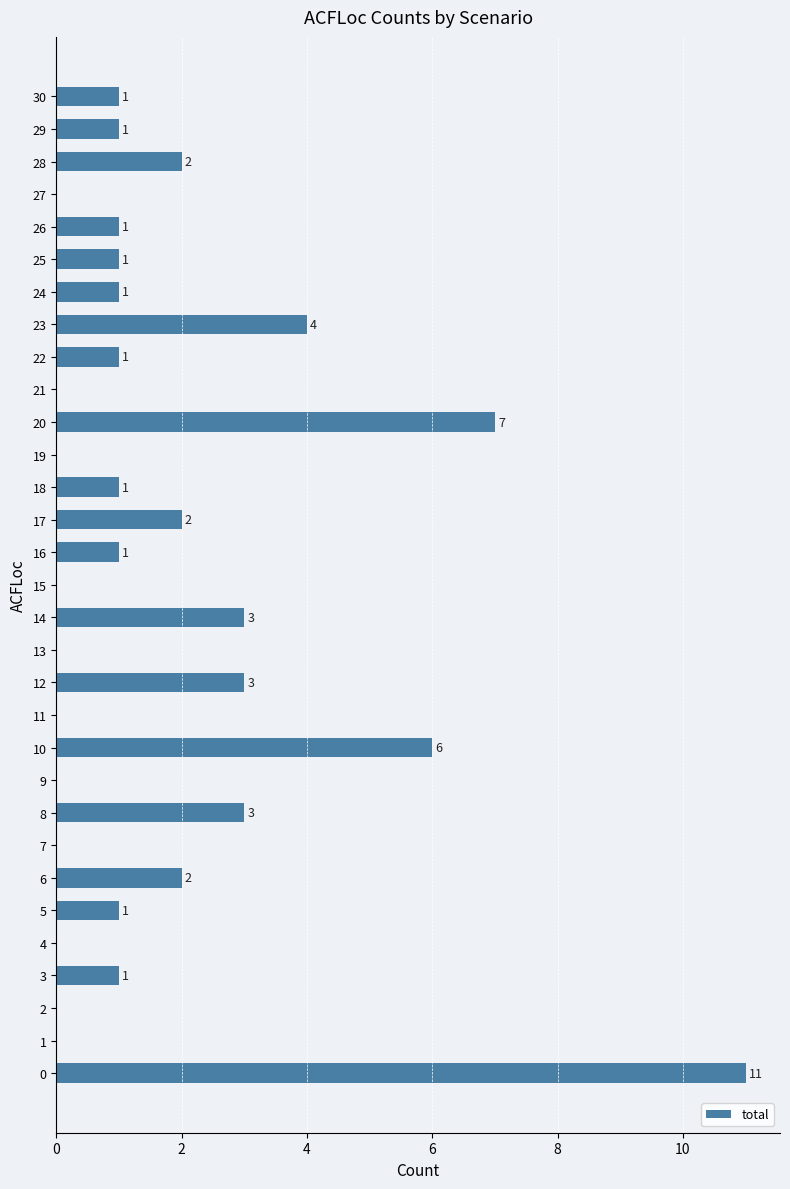

The value at 22 is 1. True or false?

True